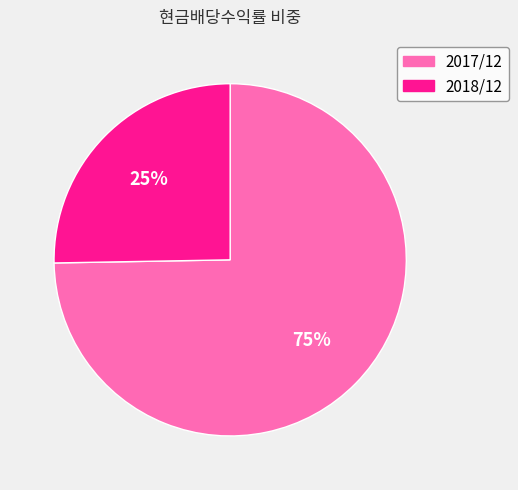

To the nearest percent, what portion does 2018/12 represent?

25%